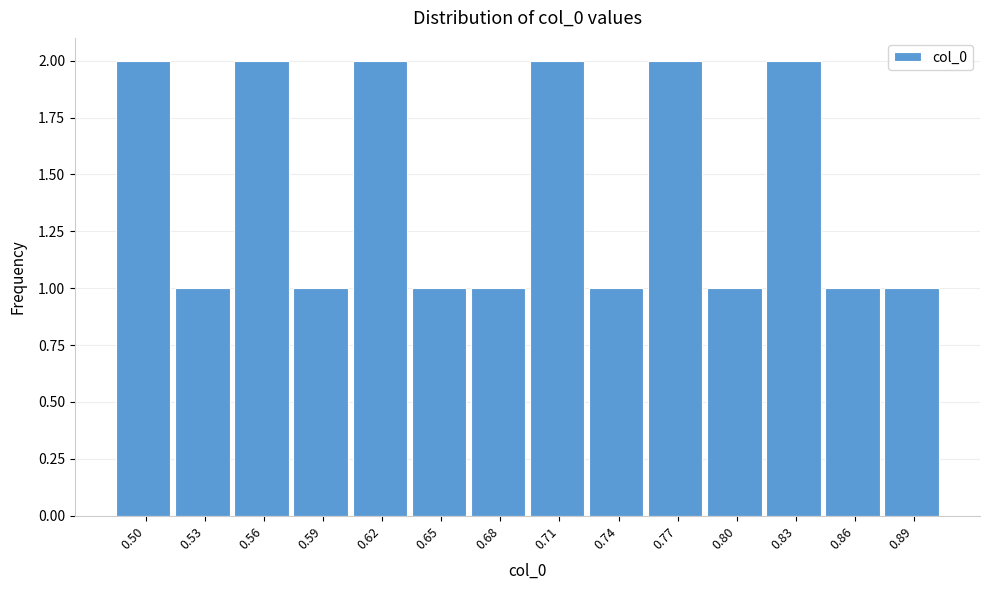

Reading right to left, transcribe all the data shown in this chart.

0.89=1	0.86=1	0.83=2	0.80=1	0.77=2	0.74=1	0.71=2	0.68=1	0.65=1	0.62=2	0.59=1	0.56=2	0.53=1	0.50=2